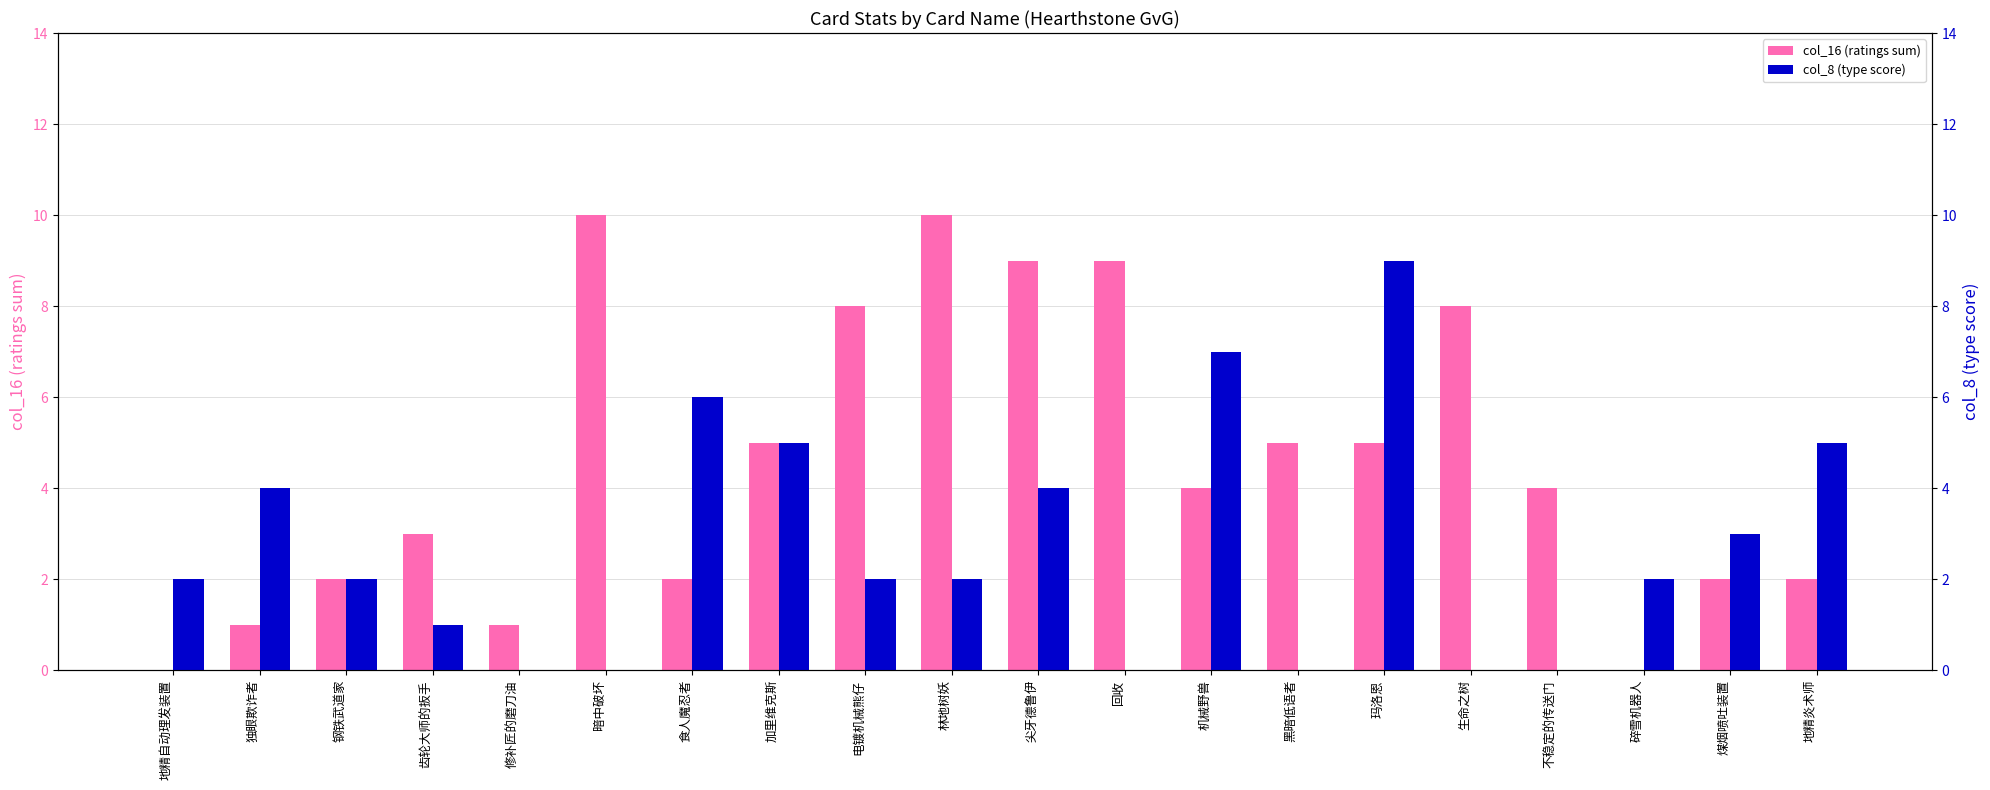

What is the maximum value for col_16 (ratings sum)?

10